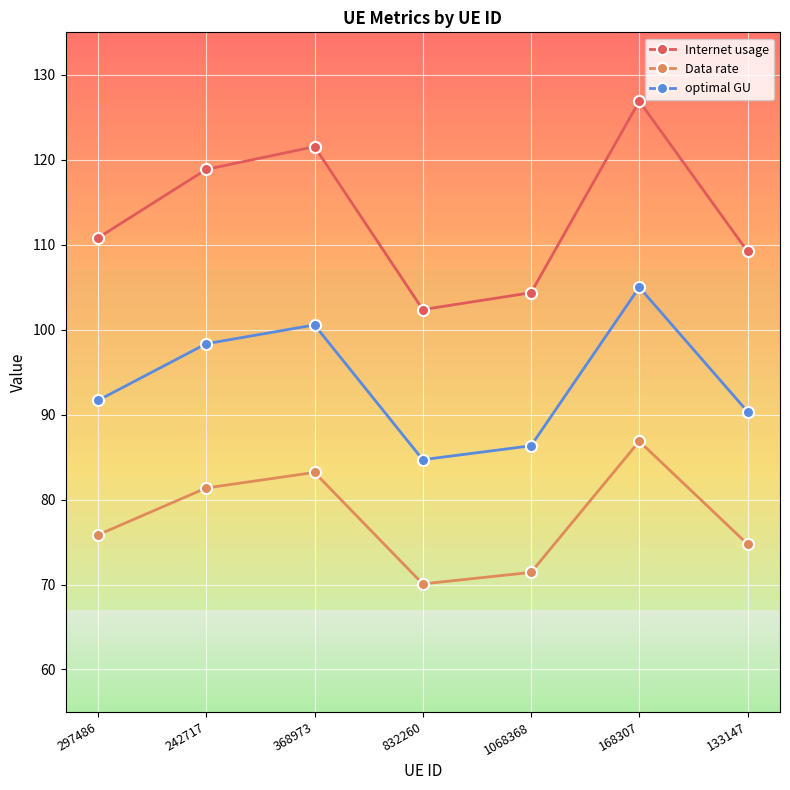

How many interior local valleys does the Data rate series have?

1